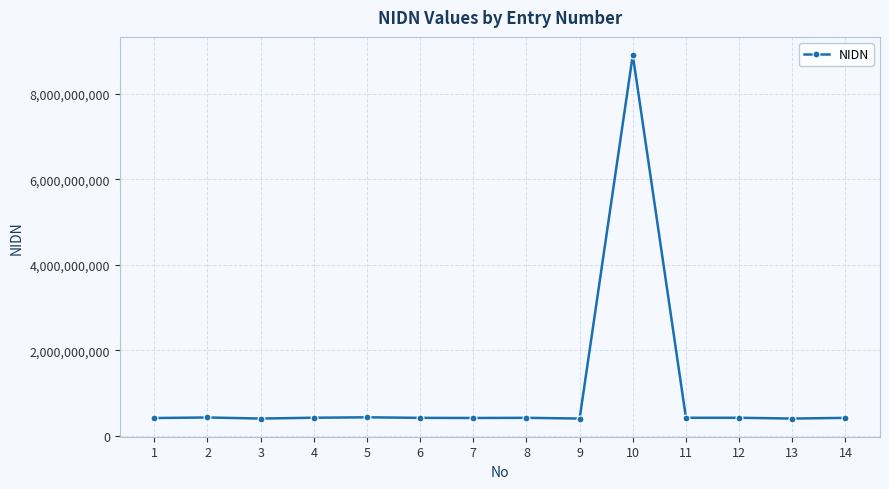

Where does the data first go above 419029201?

2